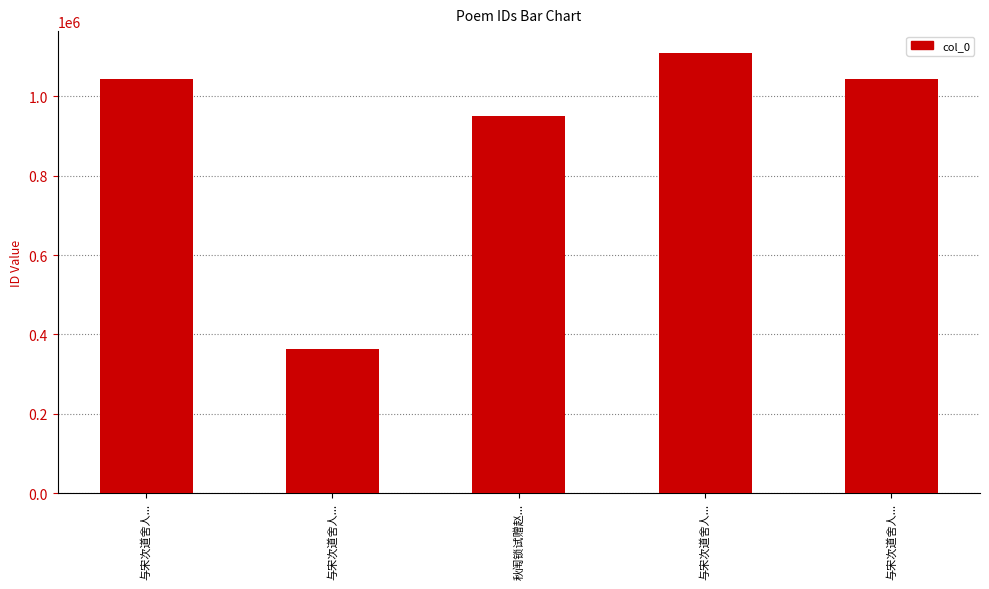

Is it true that the value at 秋闱锁试赠赵... is 1510263?

False